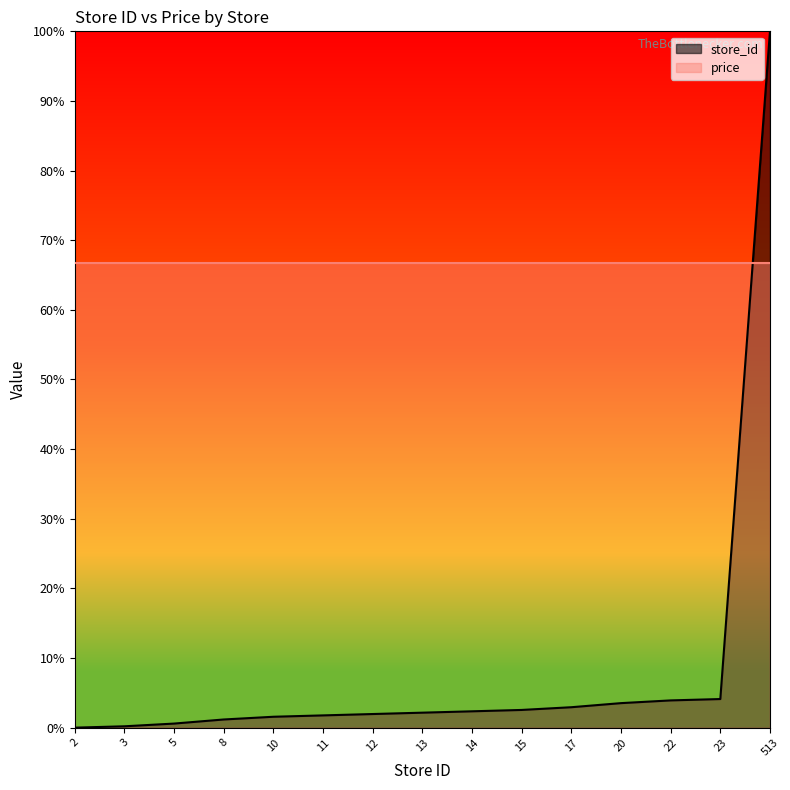

How many data points are above 0?

14